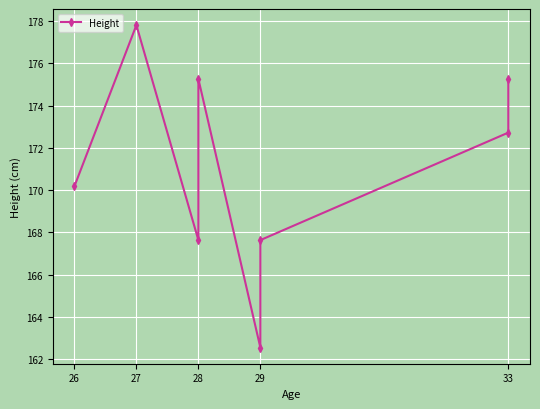

What is the difference between the maximum and minimum values?

15.2